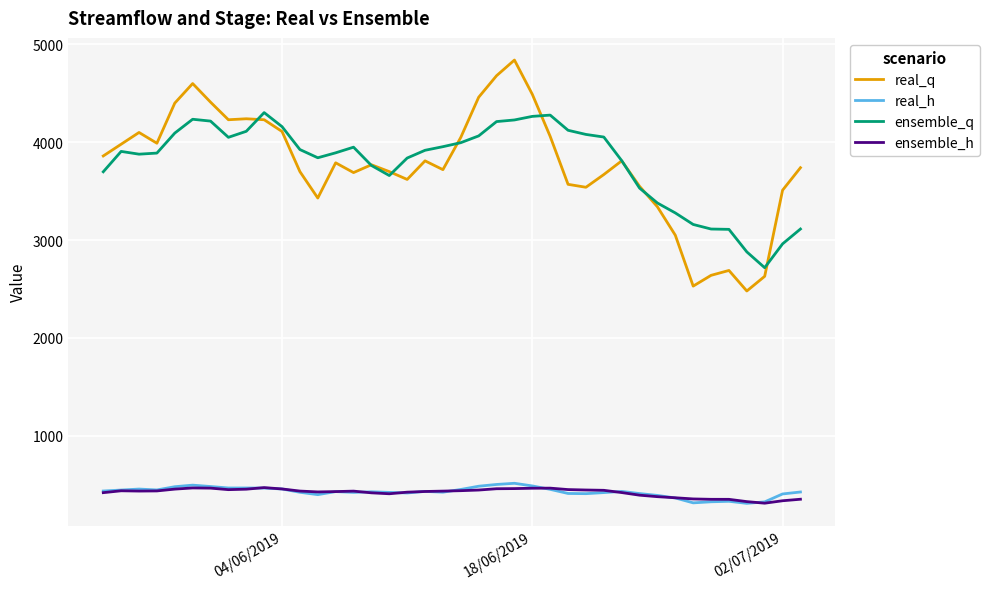

True or false: ensemble_h and ensemble_q intersect in this chart.

False